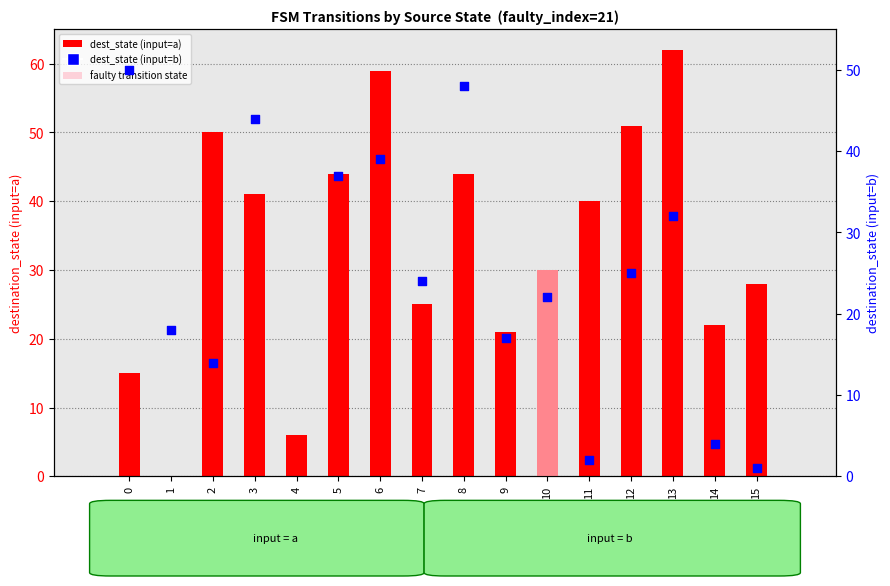

Which series has the largest total across all categories?

dest_state (input=a)